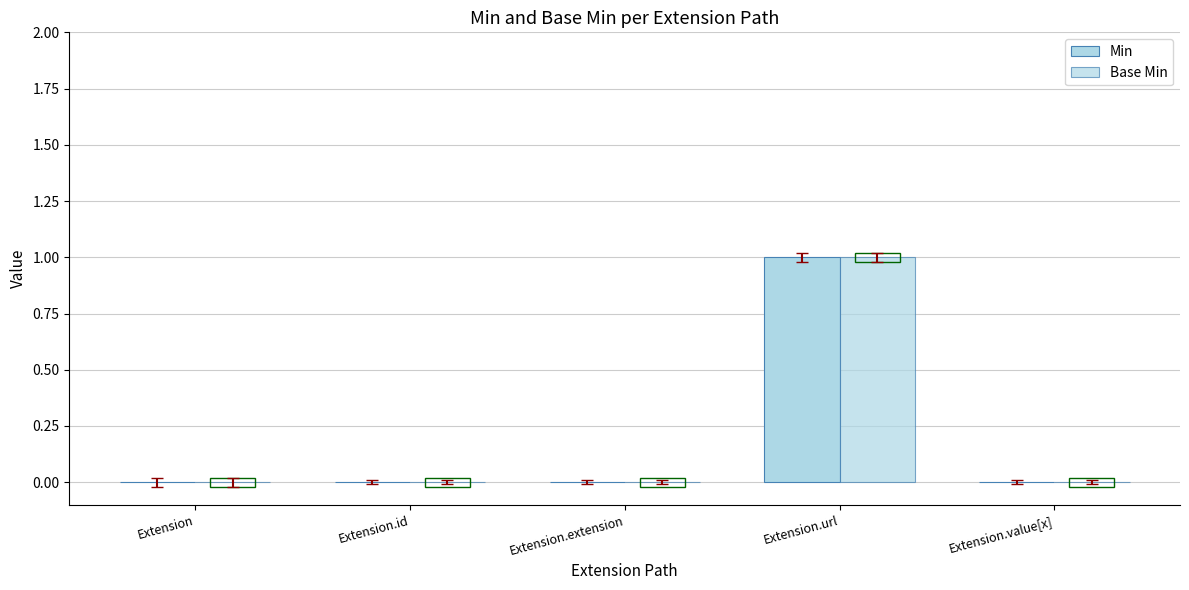

What is the difference between the maximum and minimum values in the Base Min series?

1